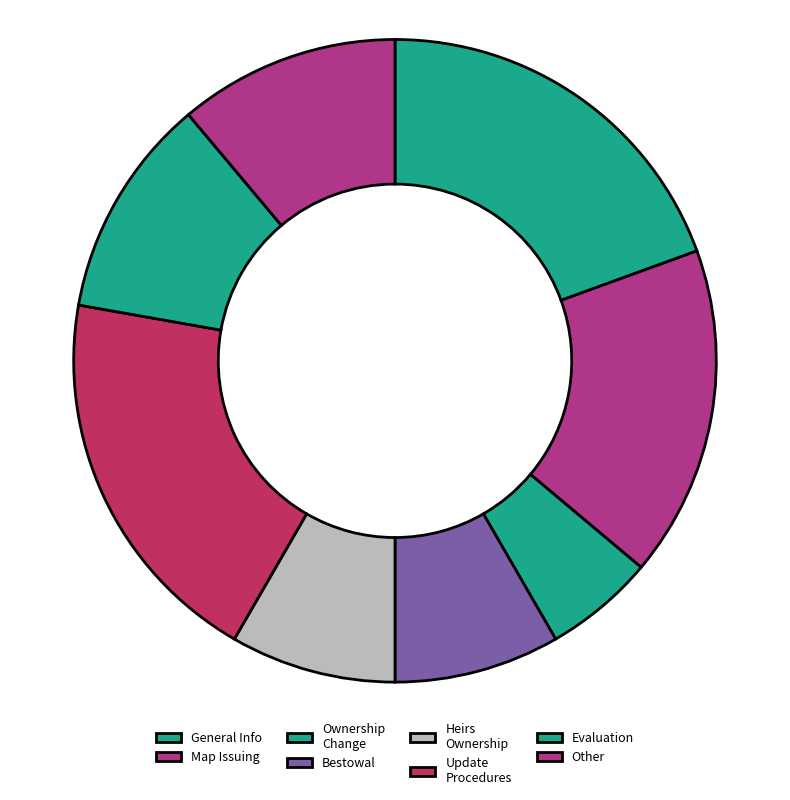

Which category has the smallest portion of the pie?

Ownership Change